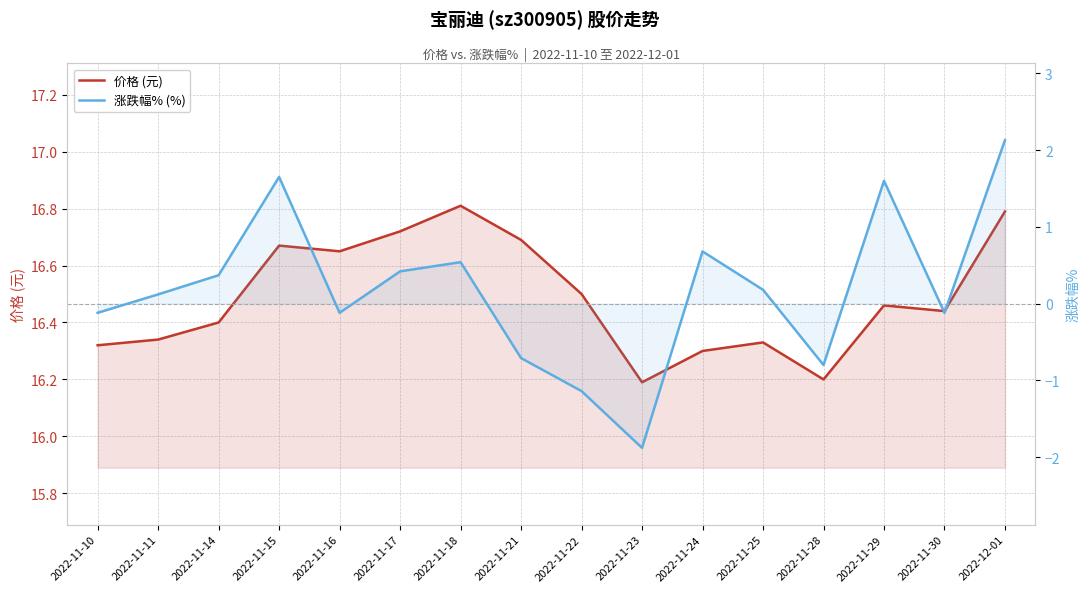

What is the label of the 1st point from the right?

2022-12-01